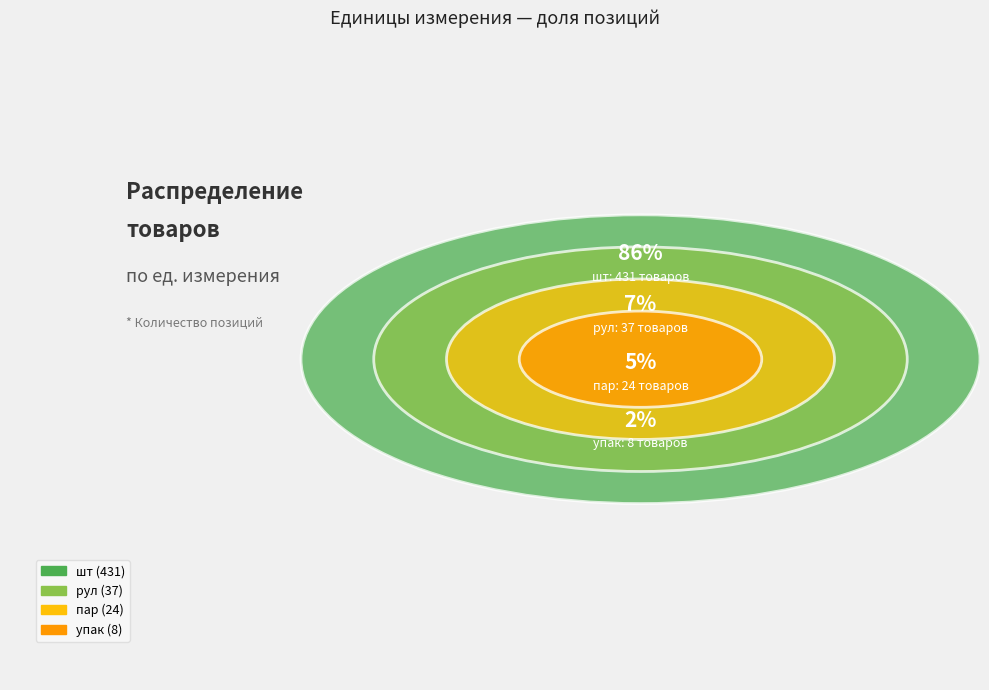

To the nearest percent, what percentage of the pie is пар?

5%